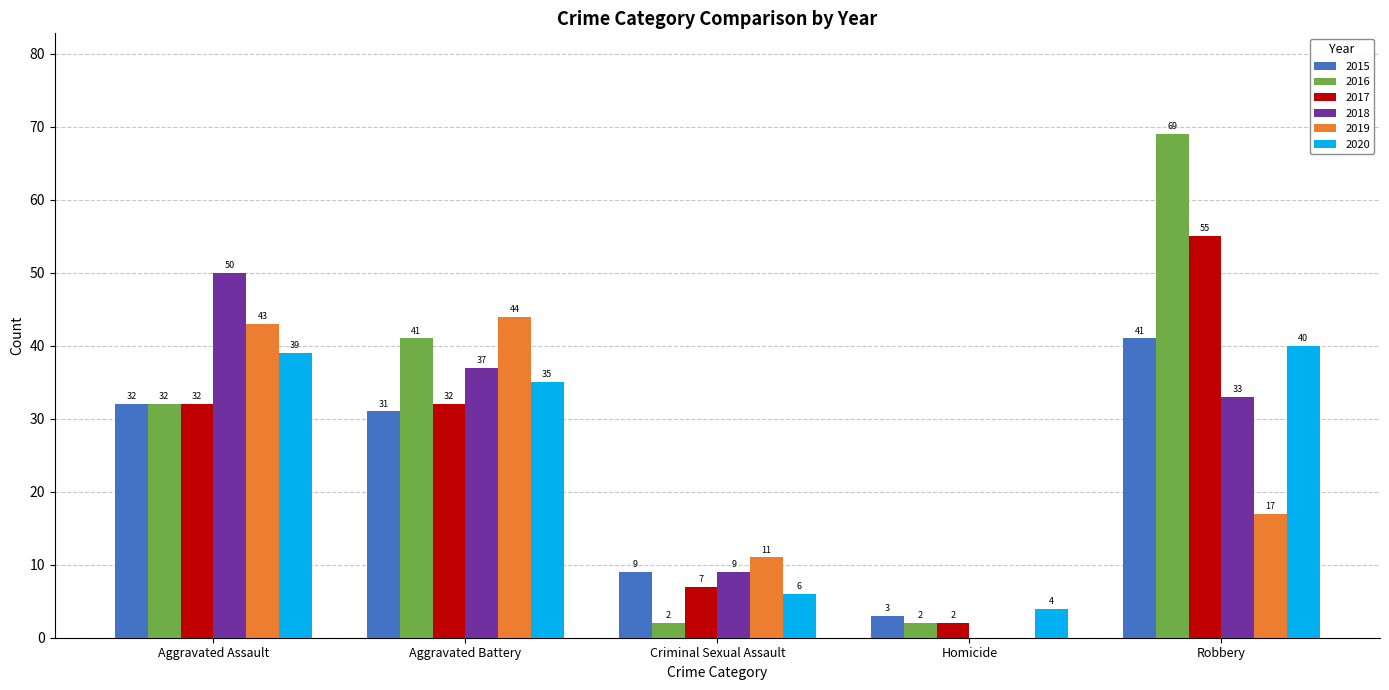

The 2015 series shows 9 at Criminal Sexual Assault. True or false?

True